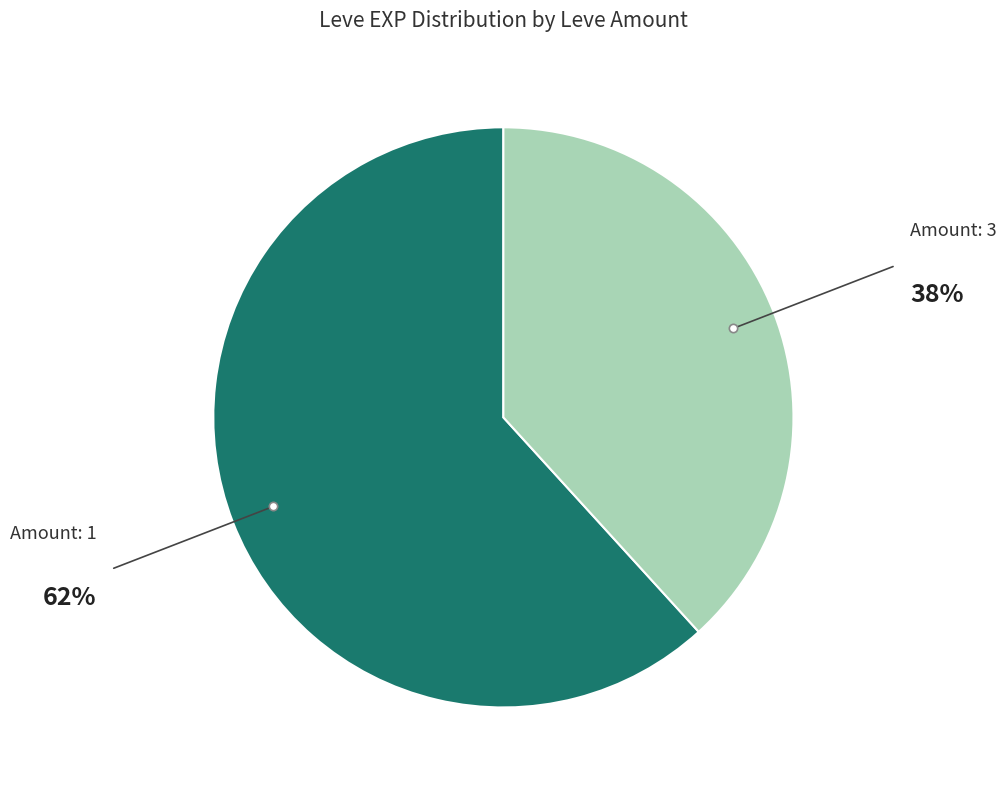

Which slice represents more than half of the pie?

Amount: 1